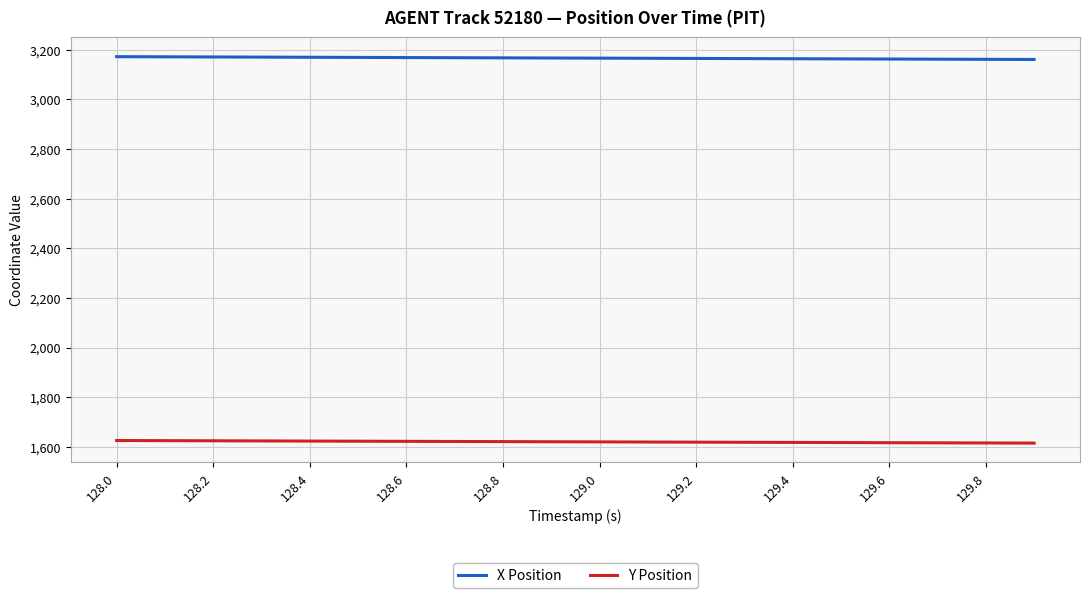

Which series has the largest total across all categories?

X Position